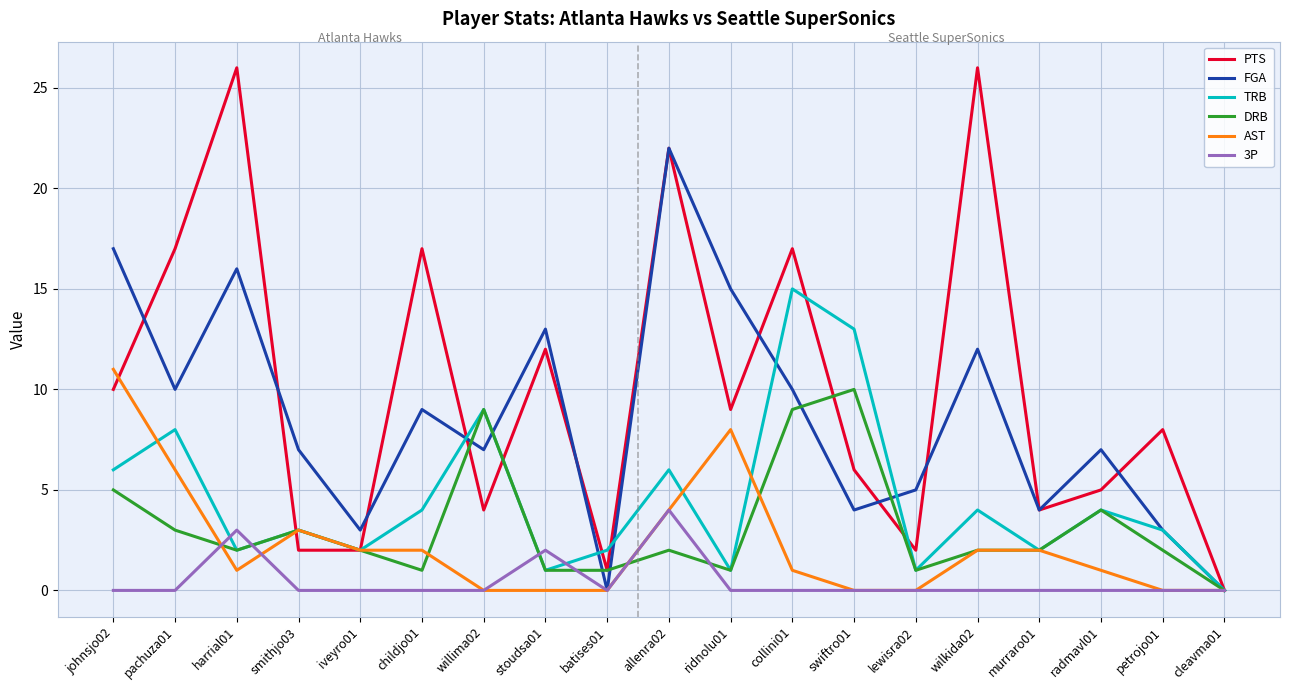

The TRB series shows 1 at harrial01. True or false?

False